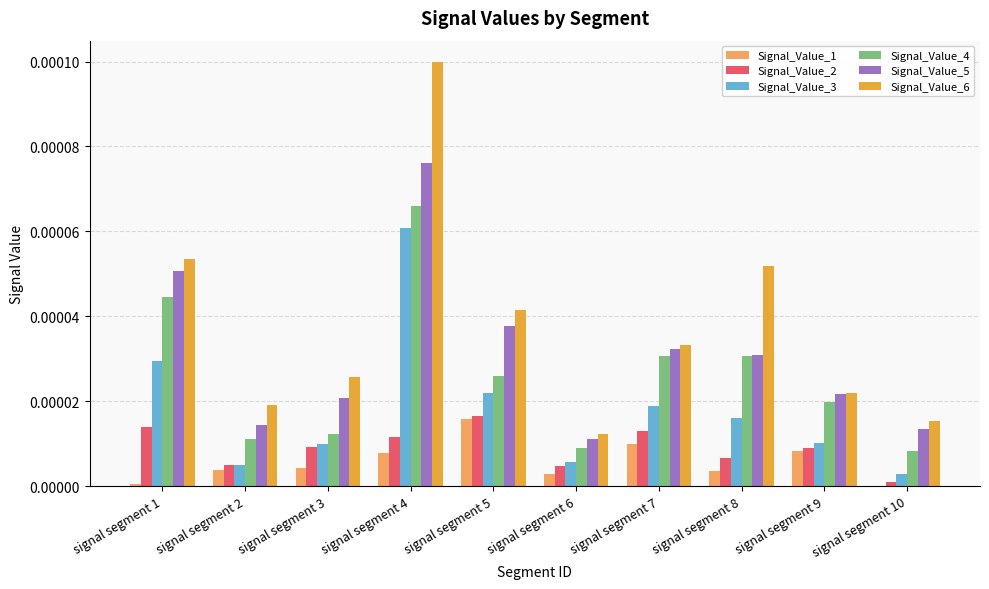

The value of Signal_Value_1 at signal segment 4 is 0.0. True or false?

True